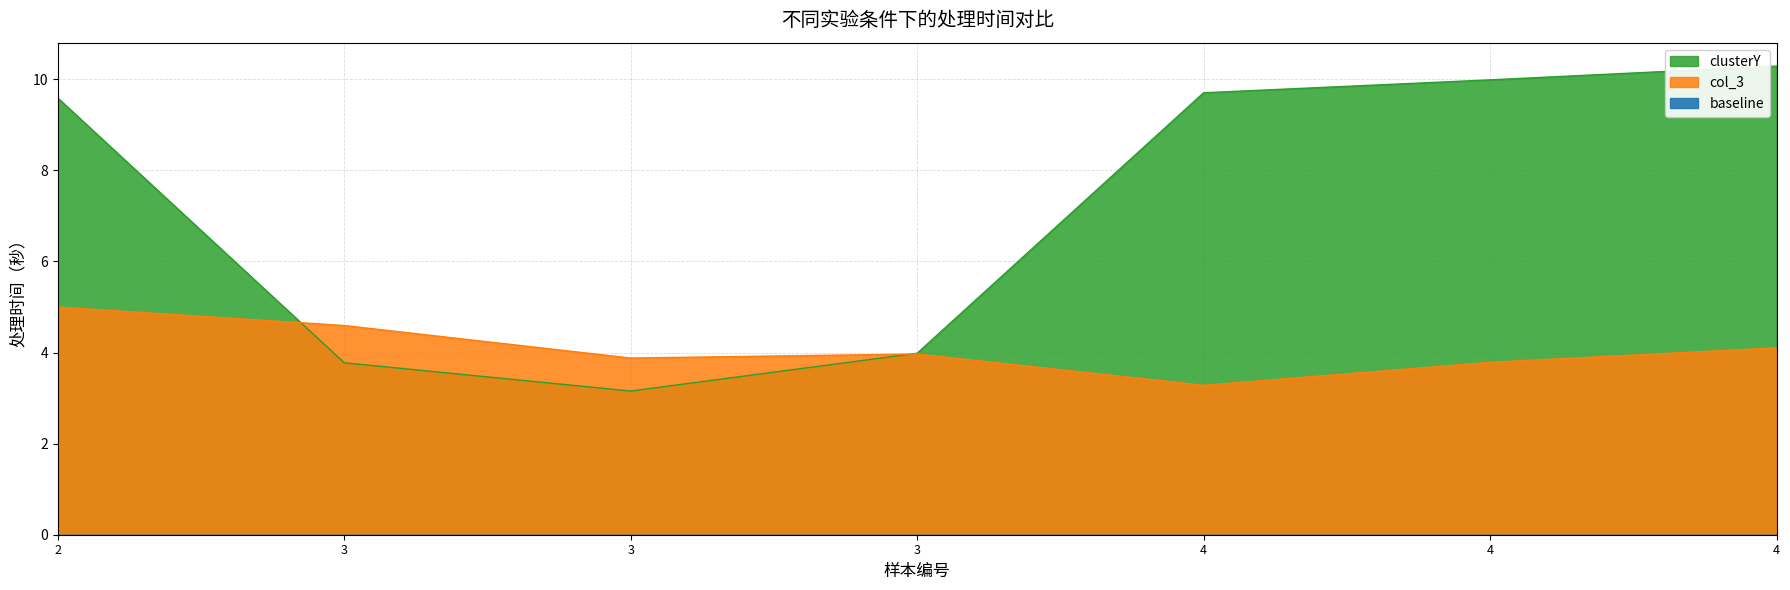

What is the maximum value shown in the chart?

10.3